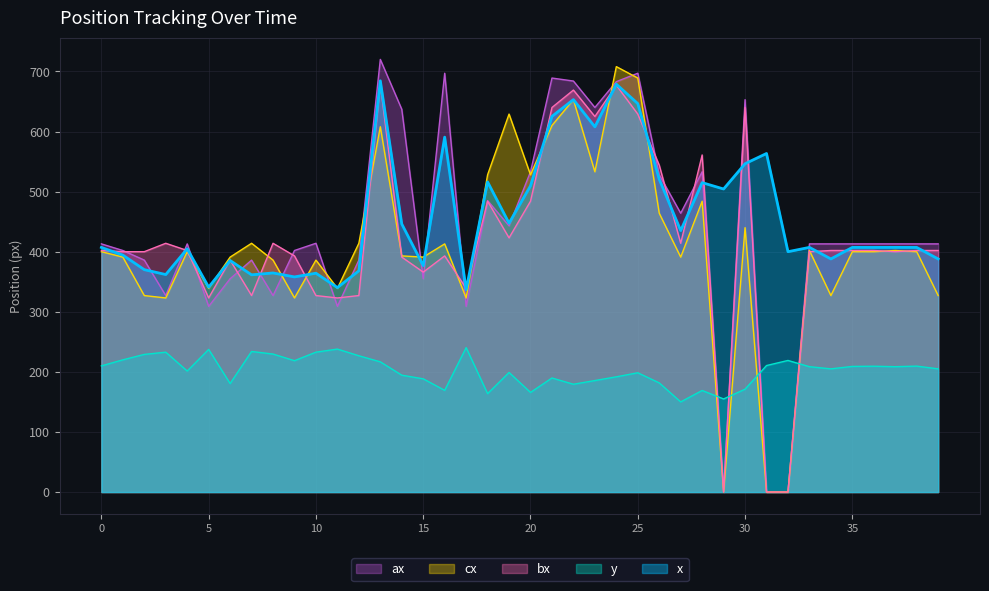

What is the average value of the y series?

202.1